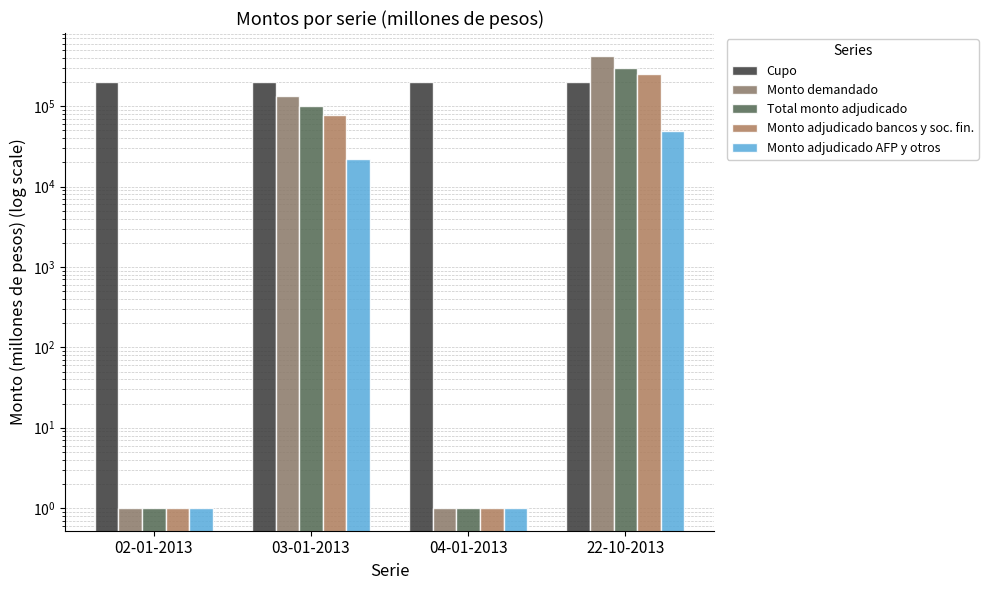

Which series changed the most between 04-01-2013 and 22-10-2013?

Monto demandado